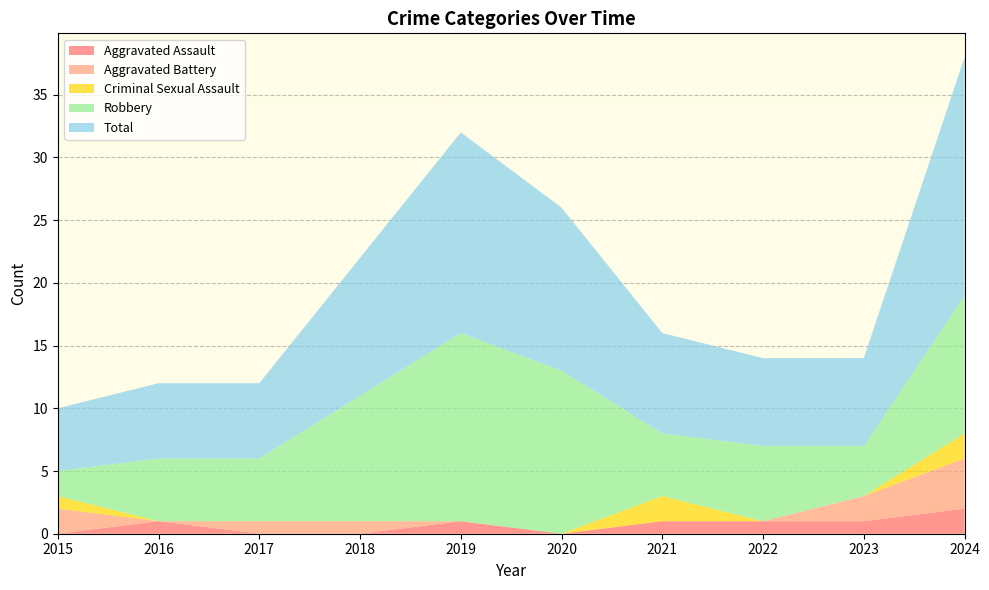

Reading left to right, list all the values displayed in this chart.

Aggravated Assault: 2015=0	2016=1	2017=0	2018=0	2019=1	2020=0	2021=1	2022=1	2023=1	2024=2
Aggravated Battery: 2015=2	2016=0	2017=1	2018=1	2019=0	2020=0	2021=0	2022=0	2023=2	2024=4
Criminal Sexual Assault: 2015=1	2016=0	2017=0	2018=0	2019=0	2020=0	2021=2	2022=0	2023=0	2024=2
Robbery: 2015=2	2016=5	2017=5	2018=10	2019=15	2020=13	2021=5	2022=6	2023=4	2024=11
Total: 2015=5	2016=6	2017=6	2018=11	2019=16	2020=13	2021=8	2022=7	2023=7	2024=19